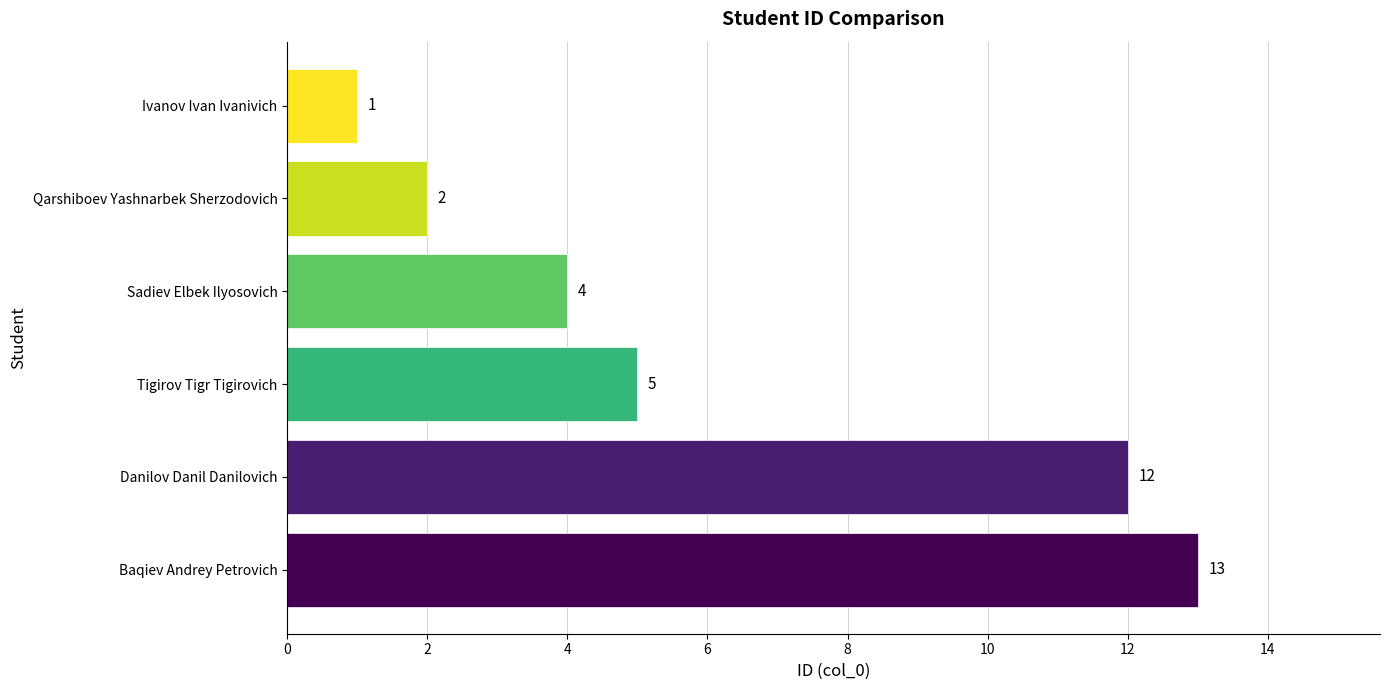

List the labels in order of value, largest first.

Baqiev Andrey Petrovich, Danilov Danil Danilovich, Tigirov Tigr Tigirovich, Sadiev Elbek Ilyosovich, Qarshiboev Yashnarbek Sherzodovich, Ivanov Ivan Ivanivich